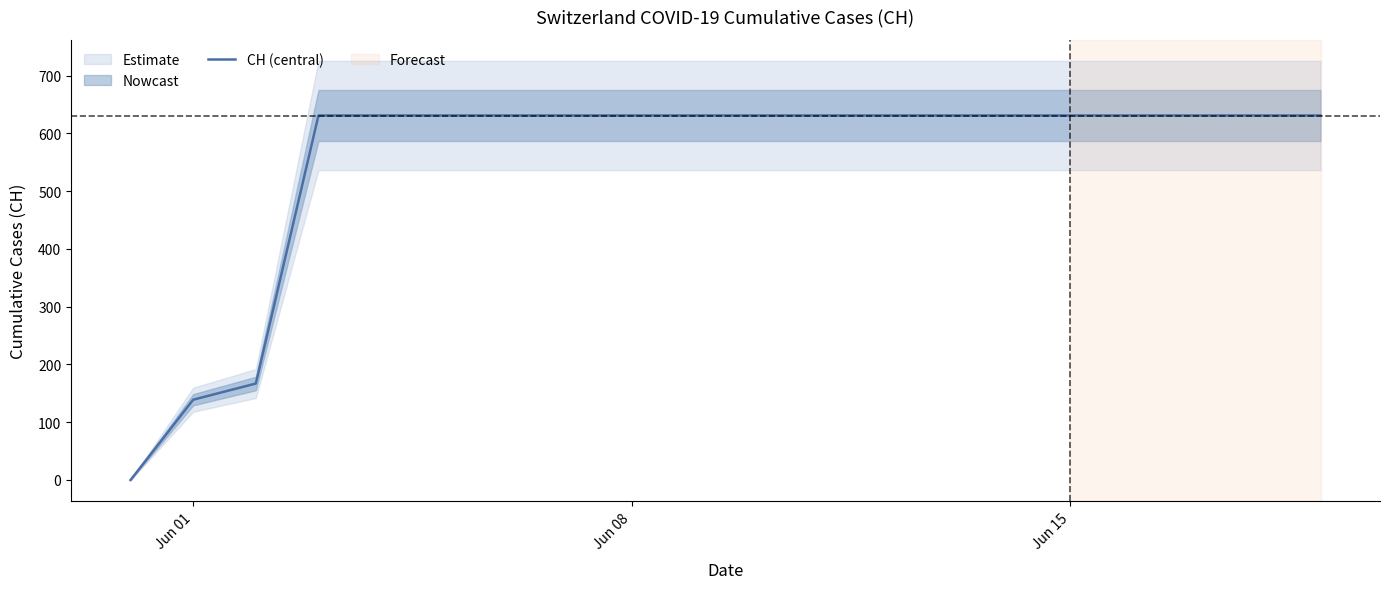

What is the highest value of the CH (central) series?

631